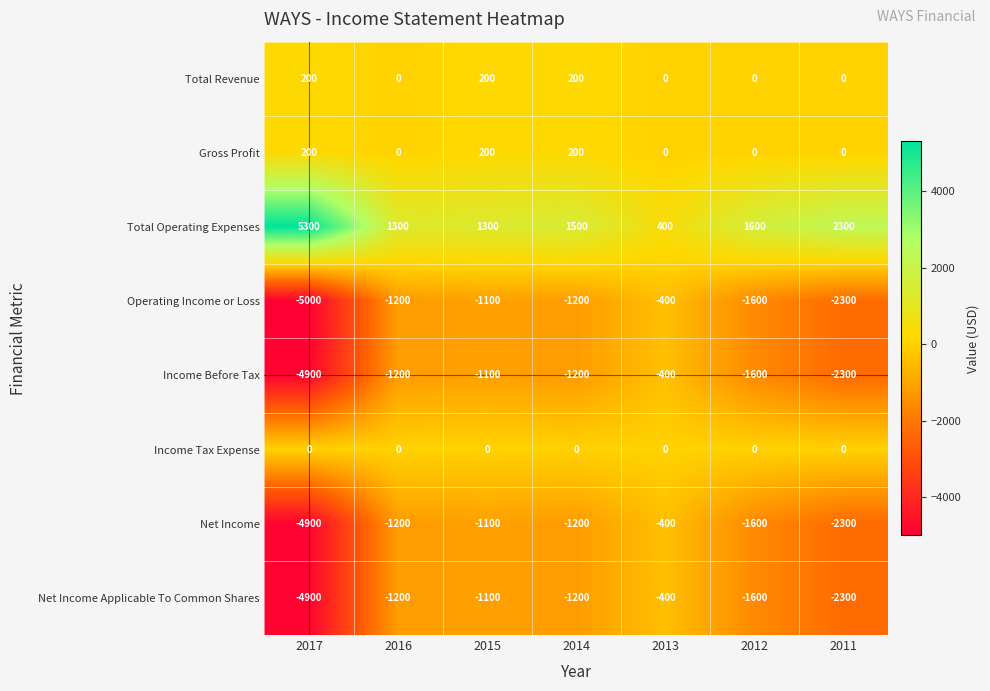

At which label is Operating Income or Loss closest to -2700?

2011